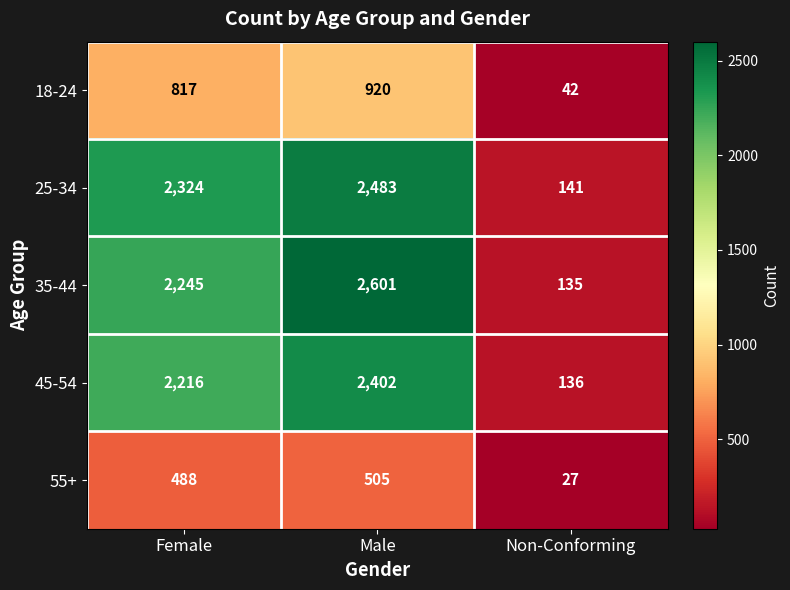

Which category has the highest value across all series?

Male